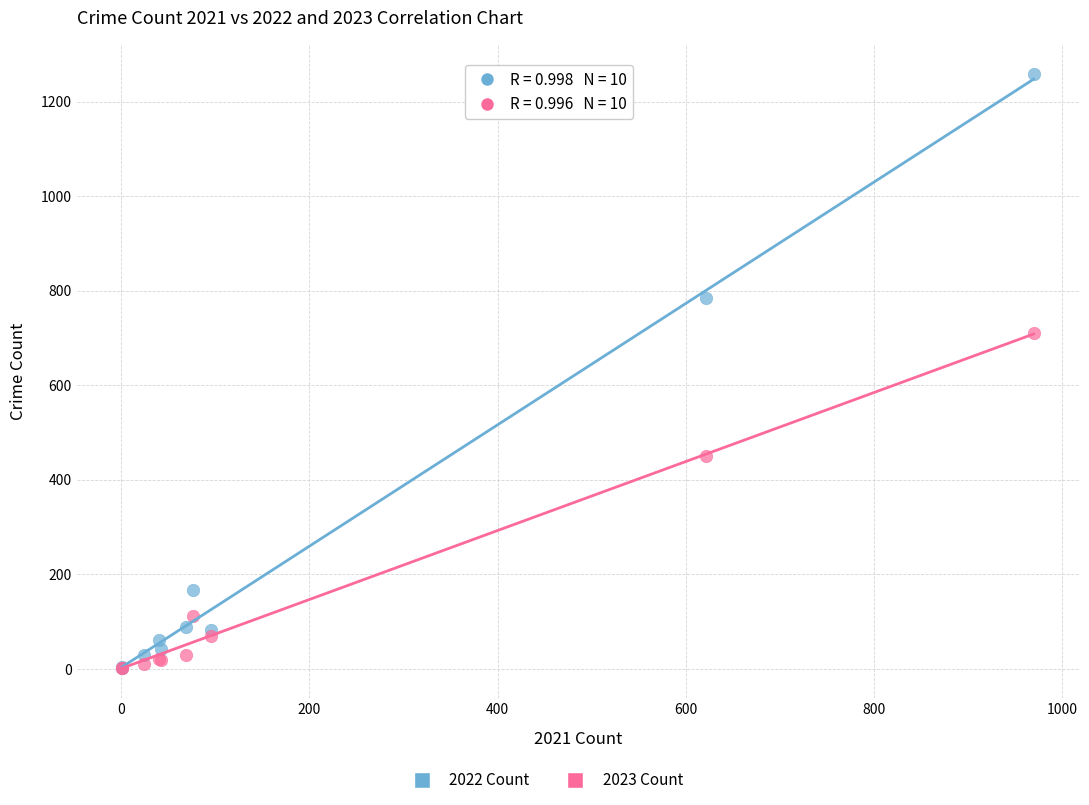

Across all series, what Y value is closest to 629?

710